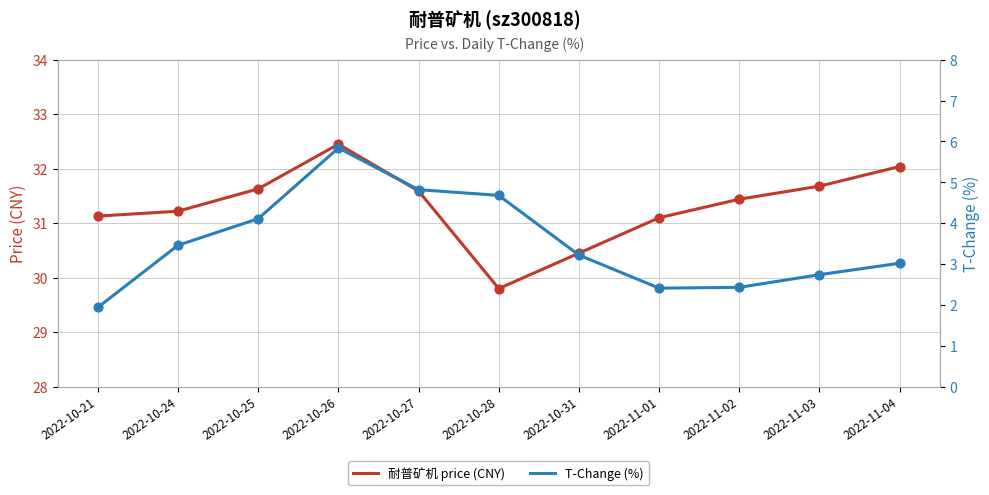

Is the value of 耐普矿机 price (CNY) at 2022-11-04 greater than the value of T-Change (%) at 2022-10-27?

Yes